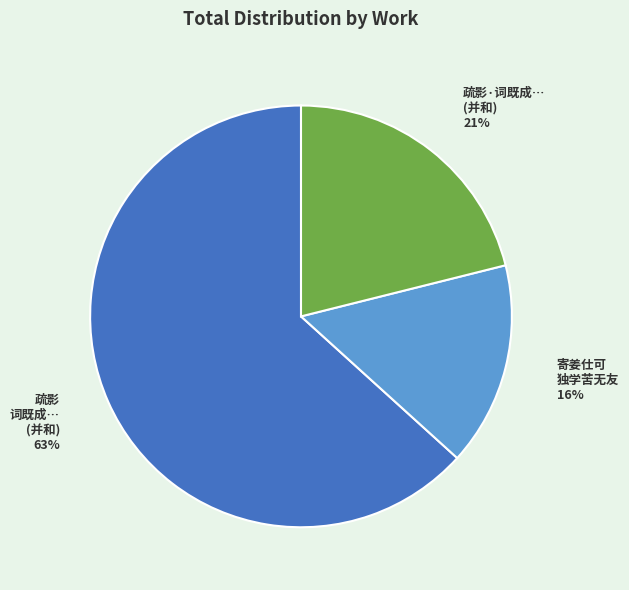

Count the number of slices in the pie.

3